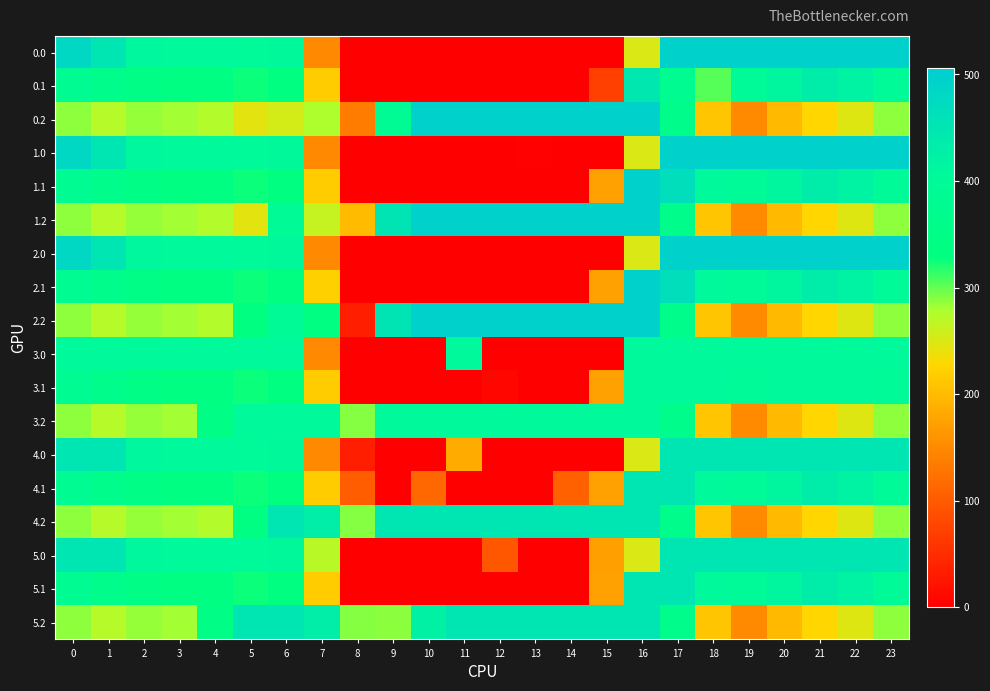

How many categories are shown in the chart?

24